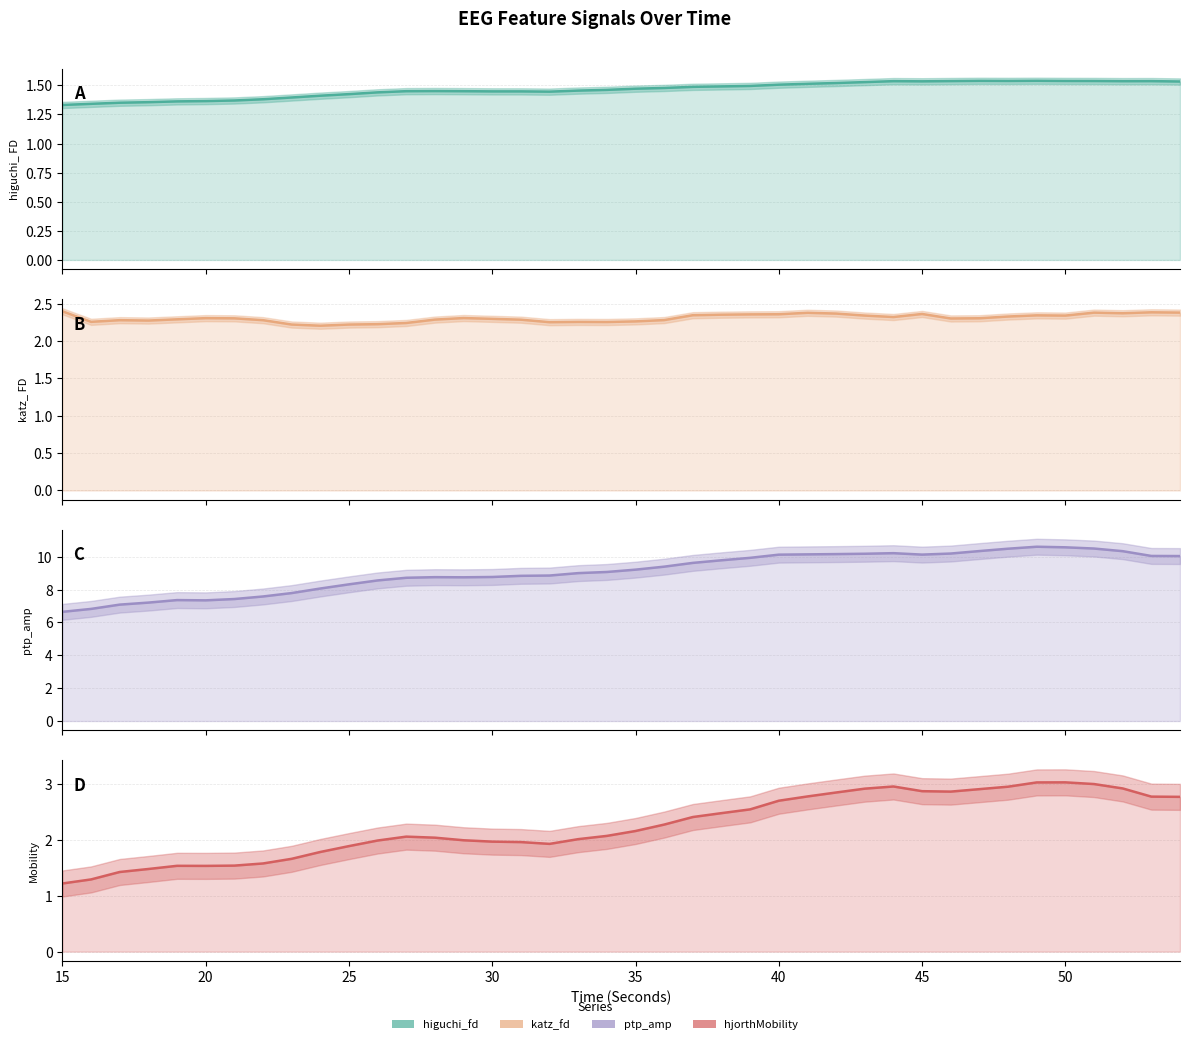

True or false: higuchi_fd_EEG and katz_fd_EEG cross at least once.

False